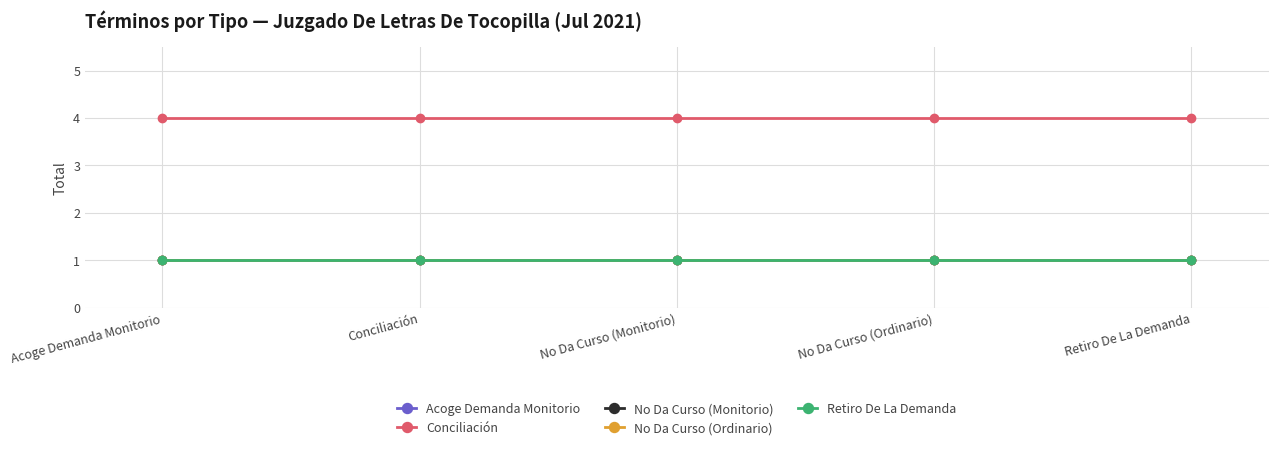

Between Acoge Demanda Monitorio and Conciliación, which series saw the biggest shift?

Acoge Demanda Monitorio